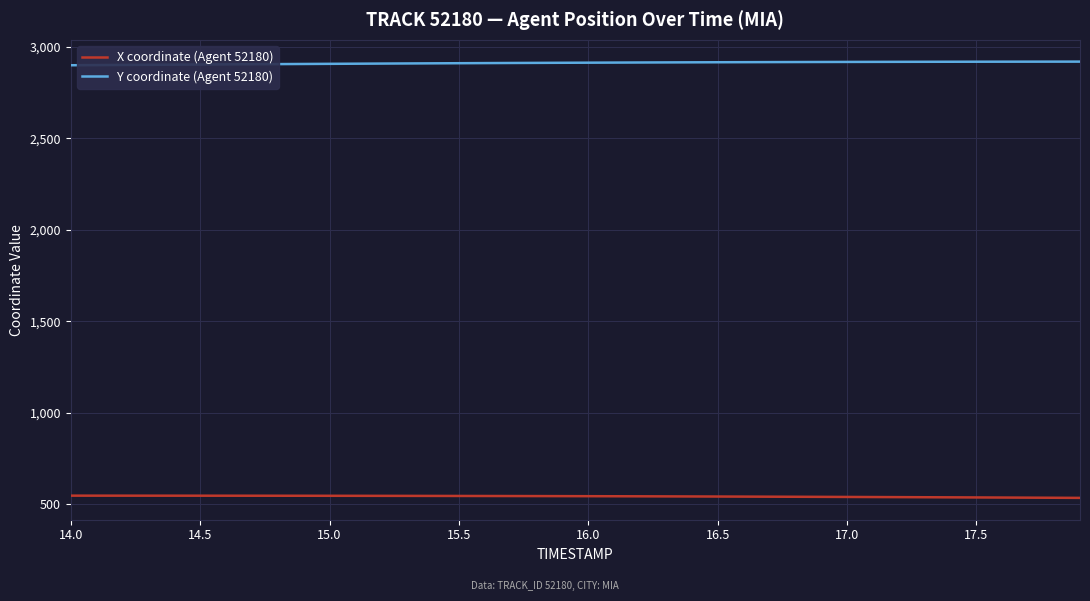

List the series in order of their overall mean, highest first.

Y coordinate (Agent 52180), X coordinate (Agent 52180)